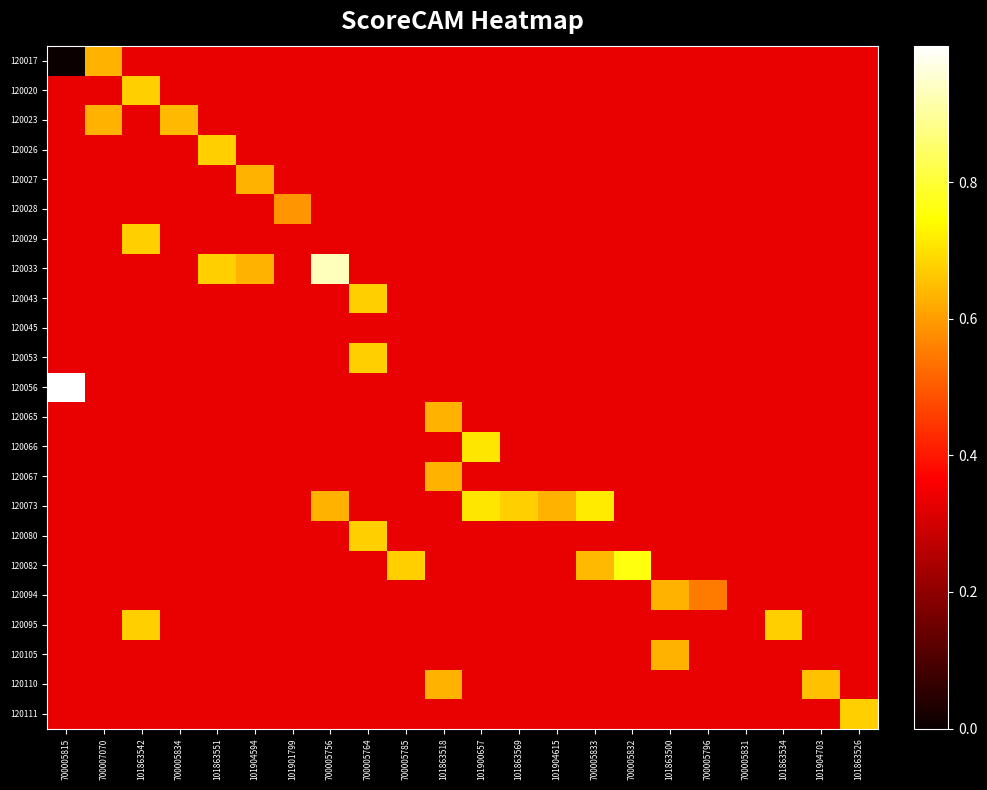

At which category does the chart reach its minimum across all series?

700005815